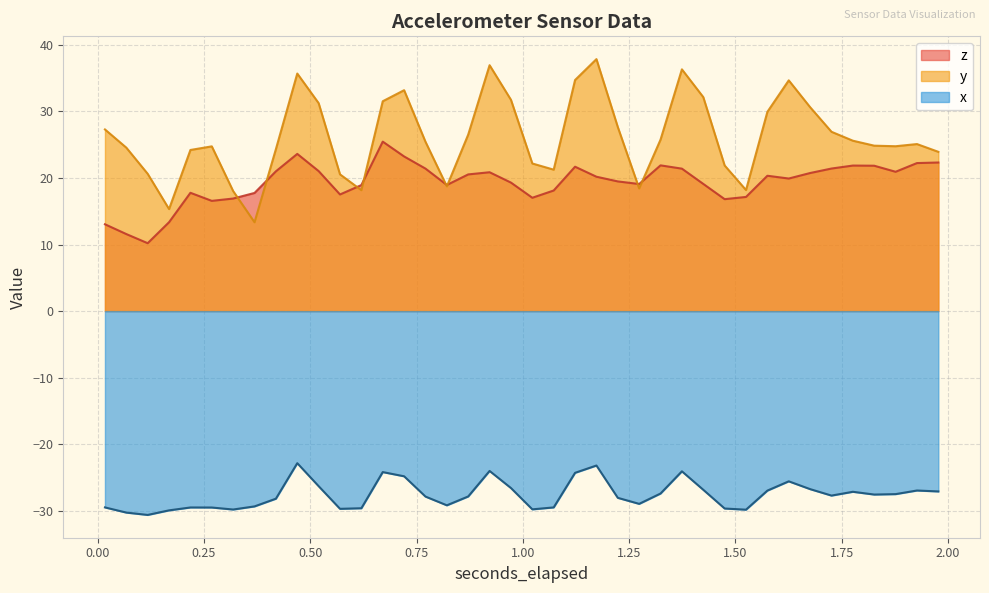

Does the chart have visible grid lines?

Yes